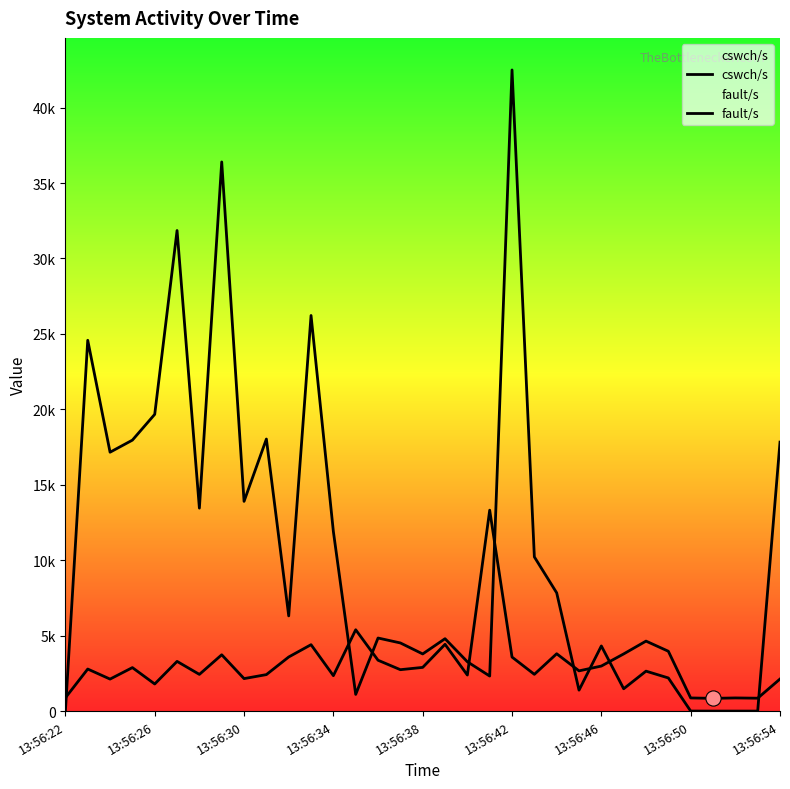

At which category is the sum across all series the highest?

13:56:42